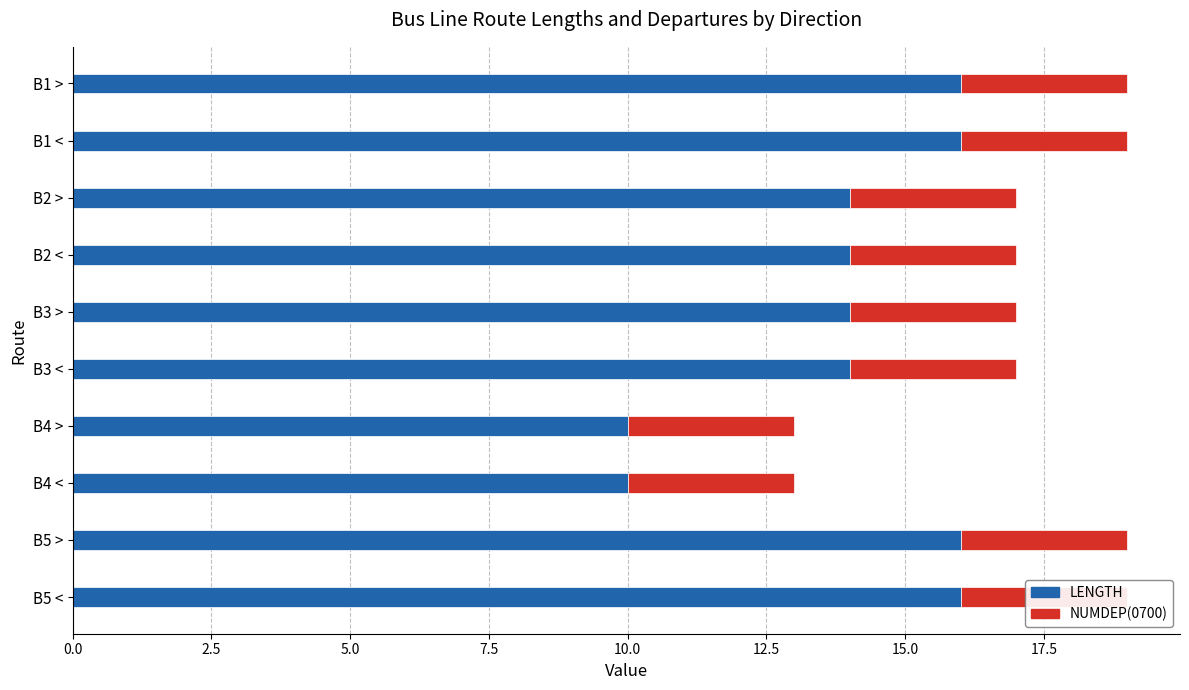

True or false: LENGTH has a value of 16.0 at 0.0.

True